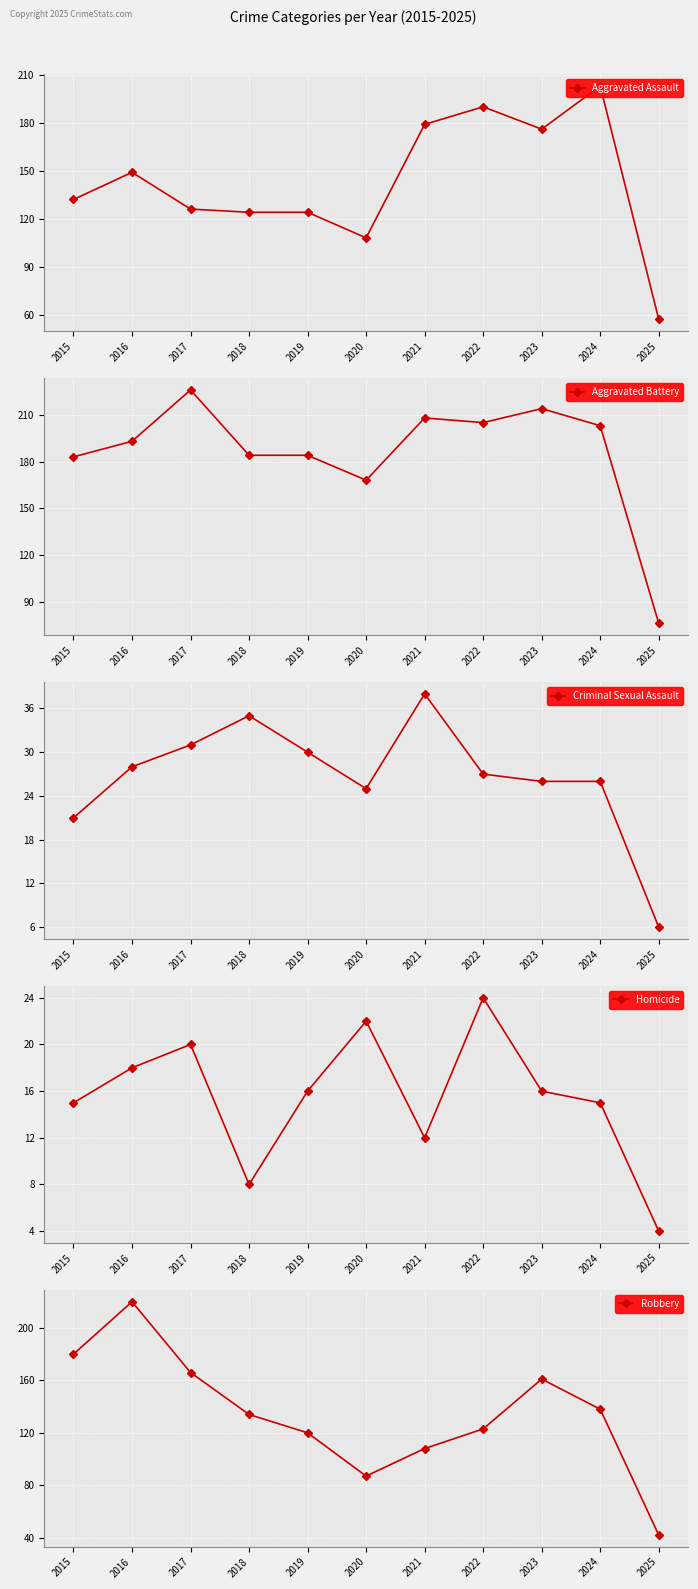

At which label is Robbery closest to 131?

2018